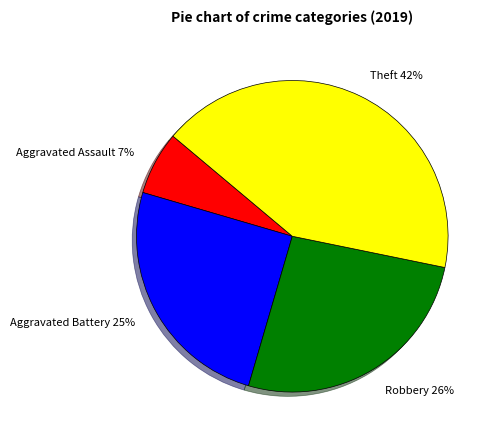

Is it true that Theft is 42% of the pie?

True